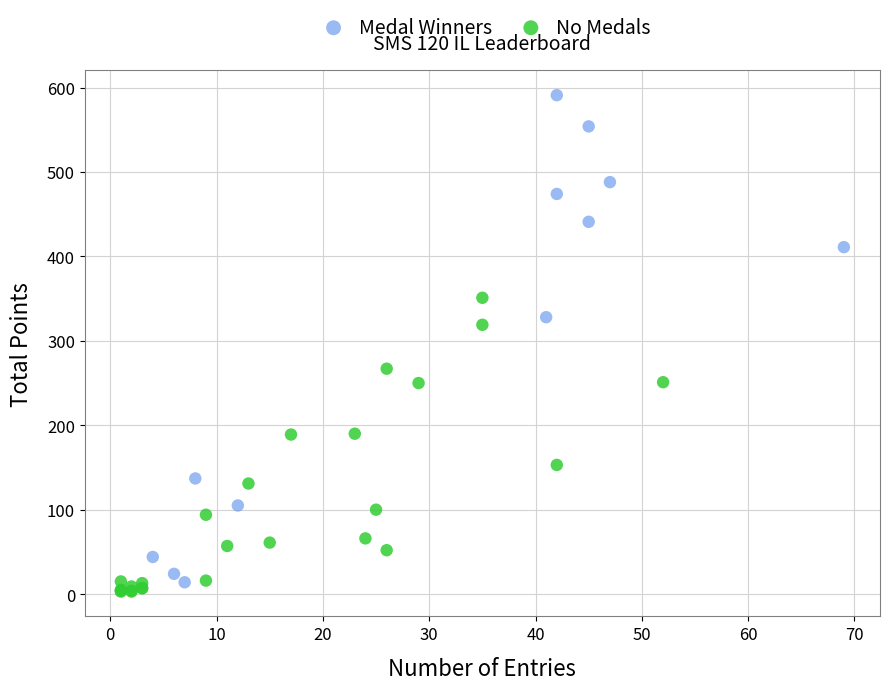

What are all the series names shown in the legend?

Medal Winners, No Medals